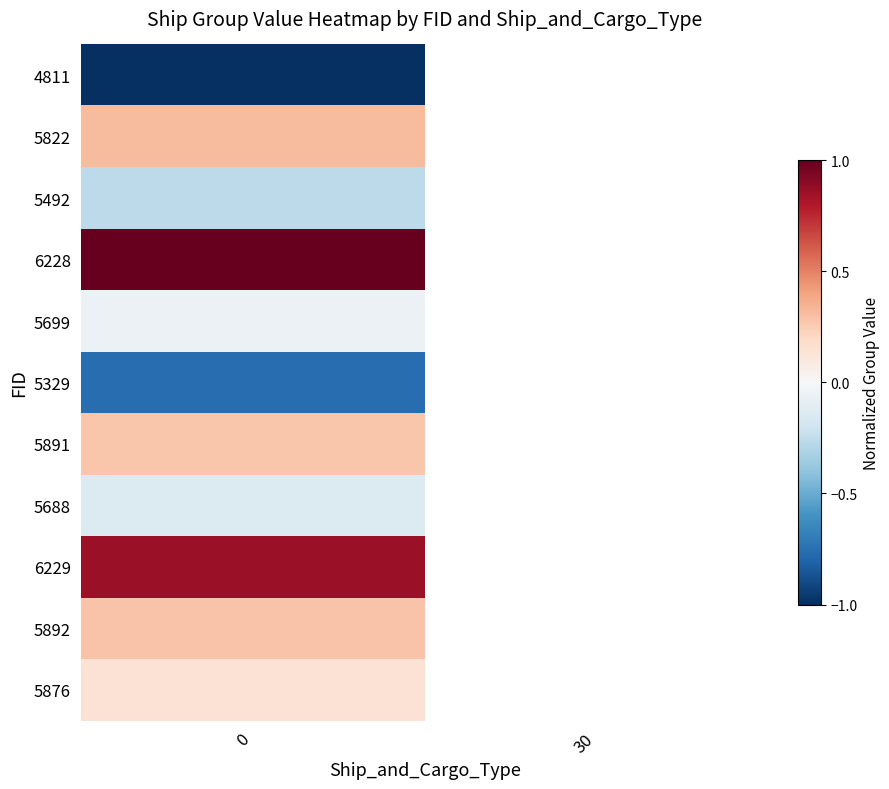

What is the maximum value shown in the chart?

1.0